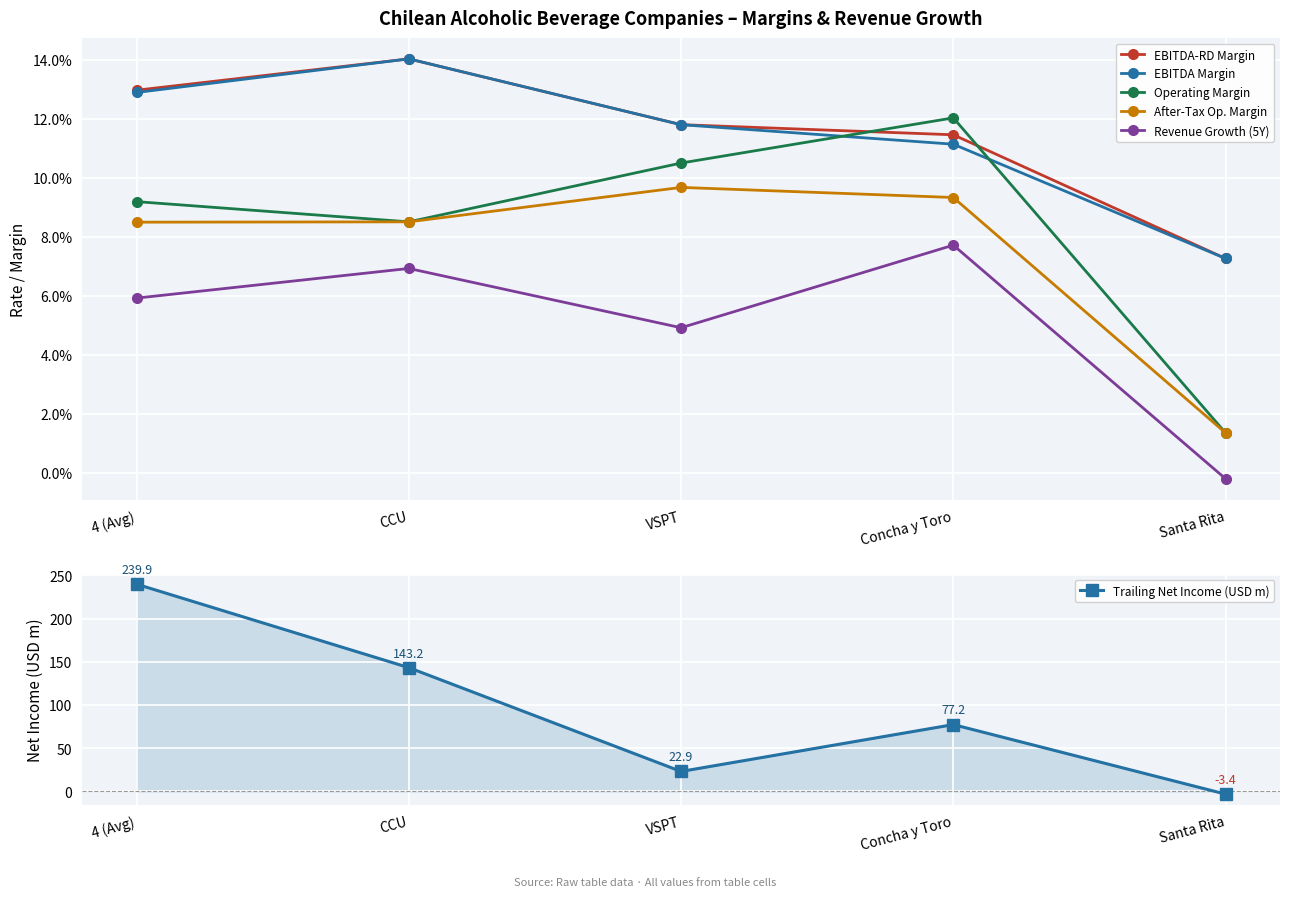

What is the label of the 2nd point from the right?

Concha y Toro